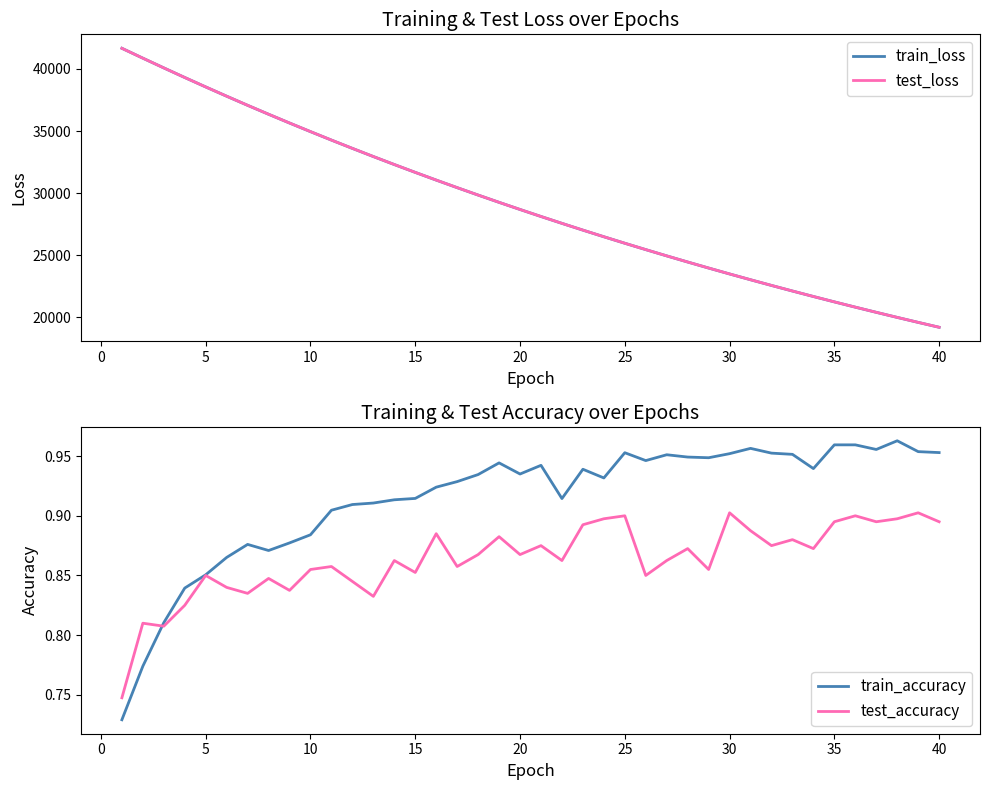

What is the highest value of the train_loss series?

41666.6